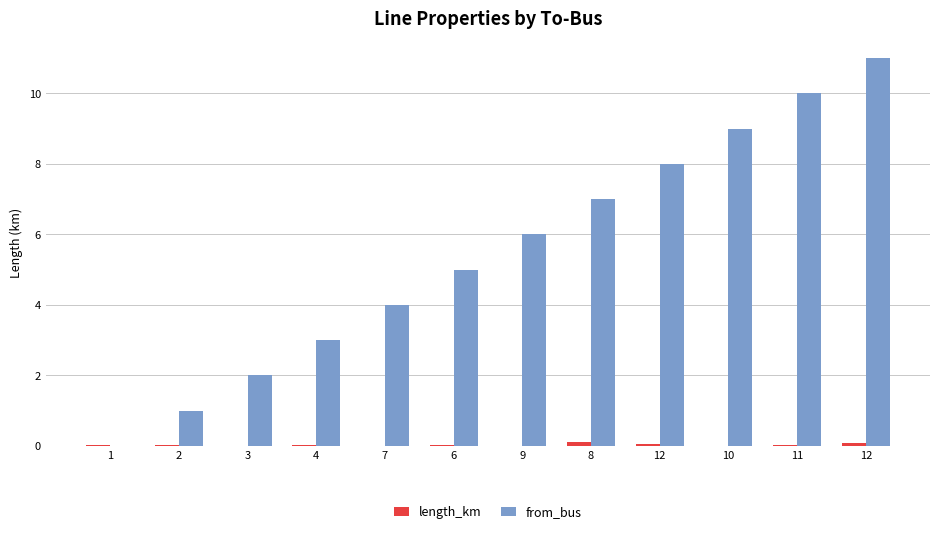

Count the number of categories in the chart.

12